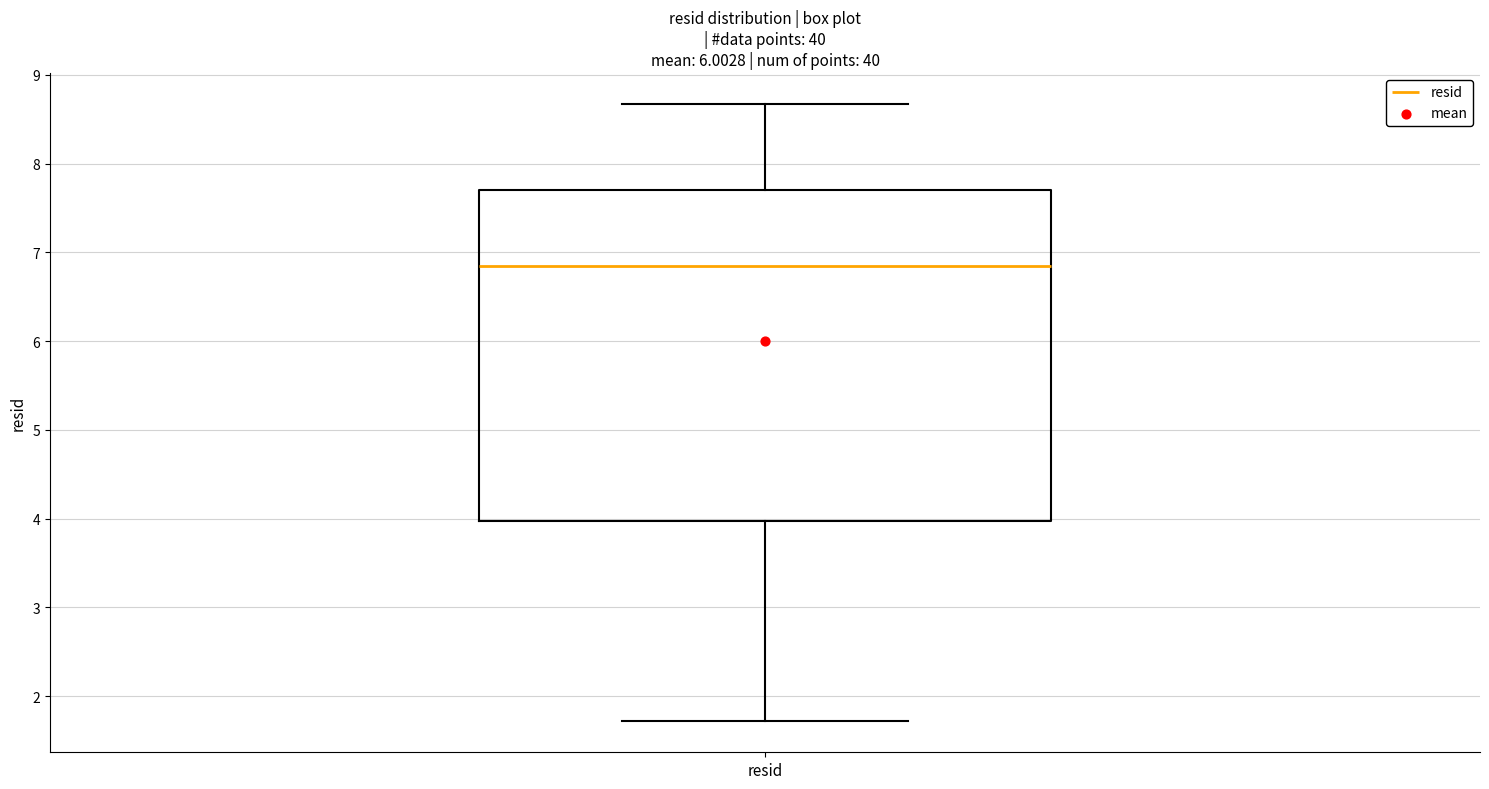

Where is the lower edge of the box for resid on the y-axis? The values are not printed on the chart, so give them approximately, as read against the axis.

4.0